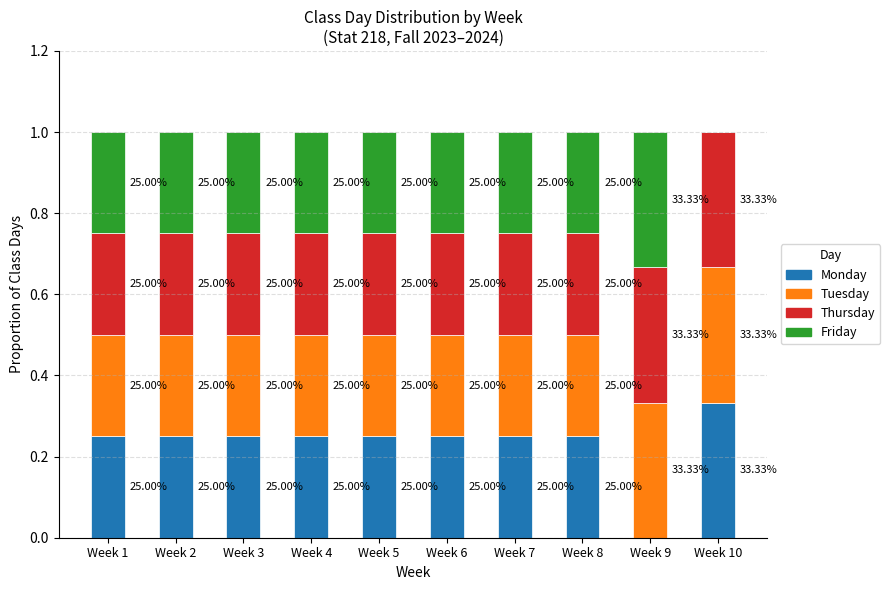

What are all the series names shown in the legend?

Monday, Tuesday, Thursday, Friday